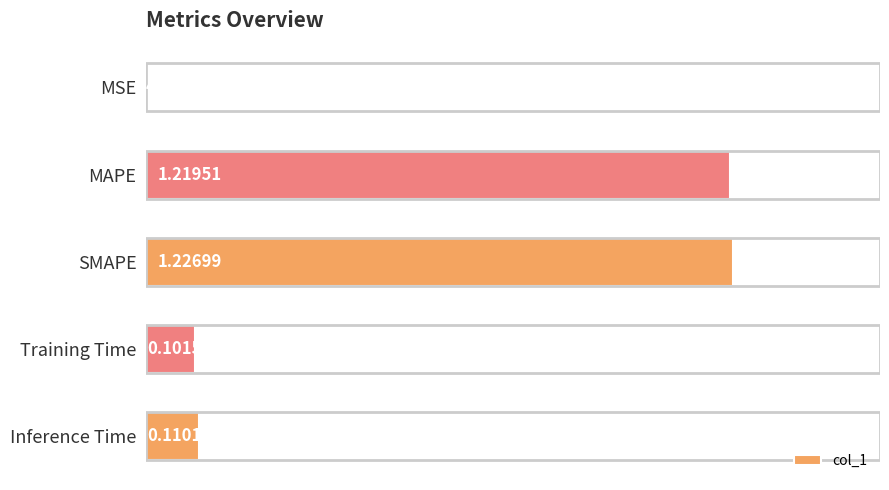

Between MAPE and Inference Time, which is larger?

MAPE